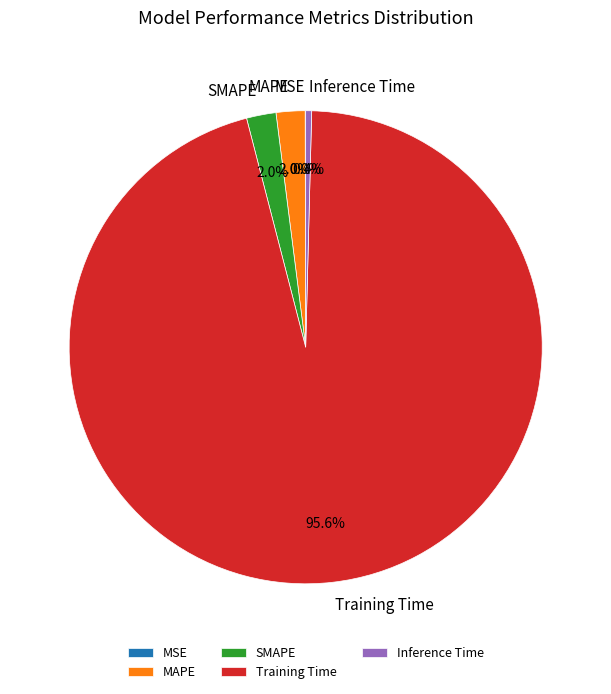

What is the total percentage of SMAPE and Inference Time?

2.4%